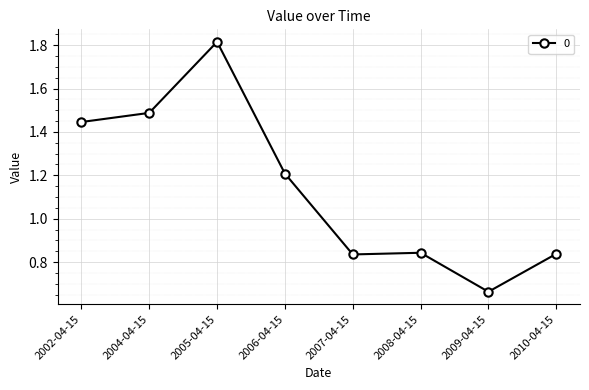

Which category has the lowest value across all series?

2009-04-15